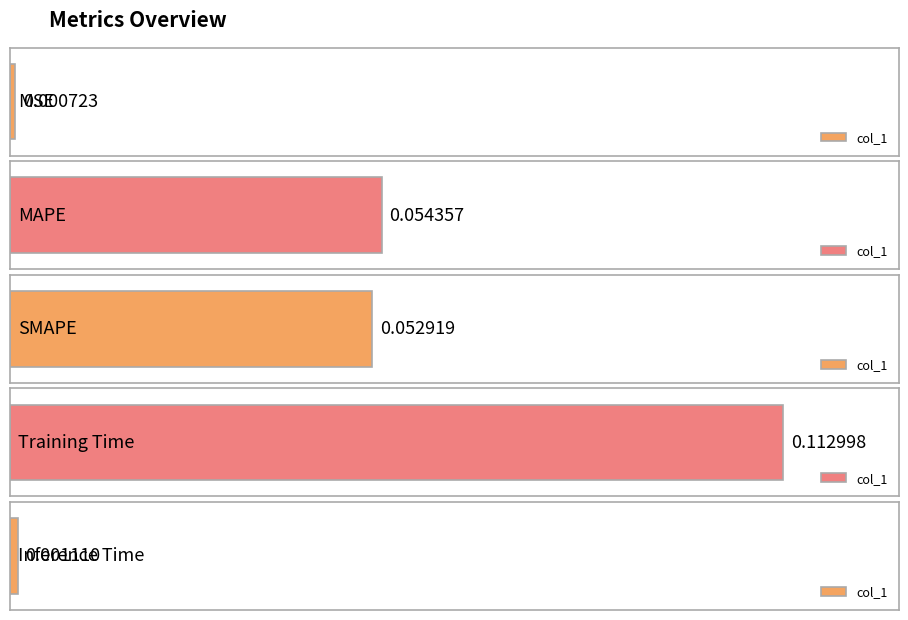

True or false: the data shows 0.0 at SMAPE.

False